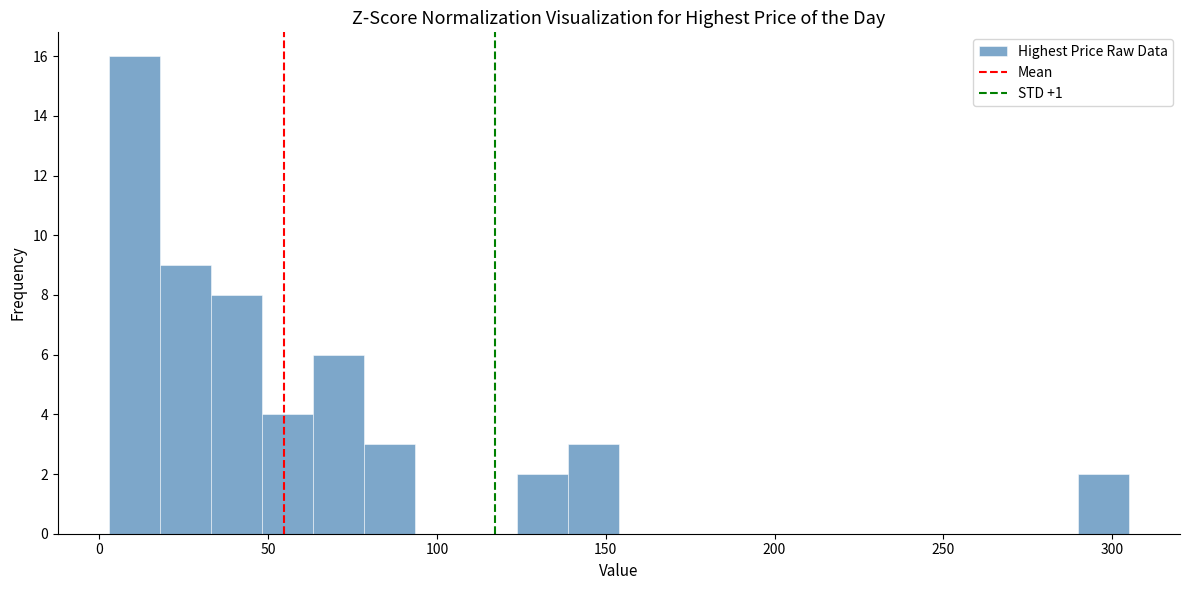

Read against the x-axis, roughly where is the centre of the tallest bar?

10